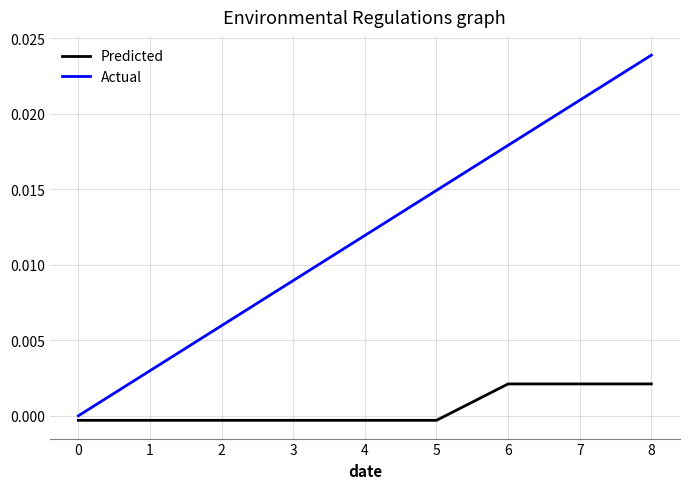

List the series in order of their overall mean, highest first.

Actual, Predicted